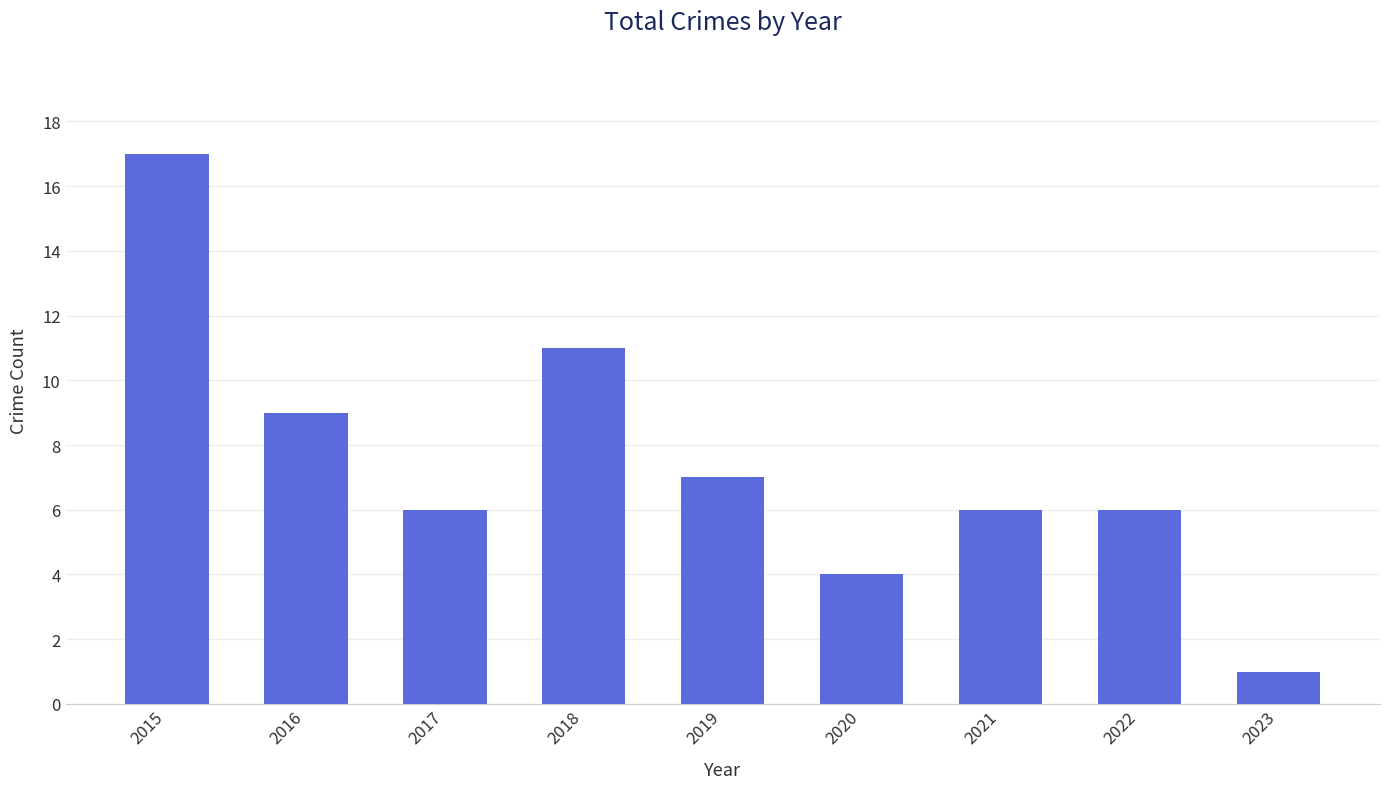

How many series are shown in this chart?

1